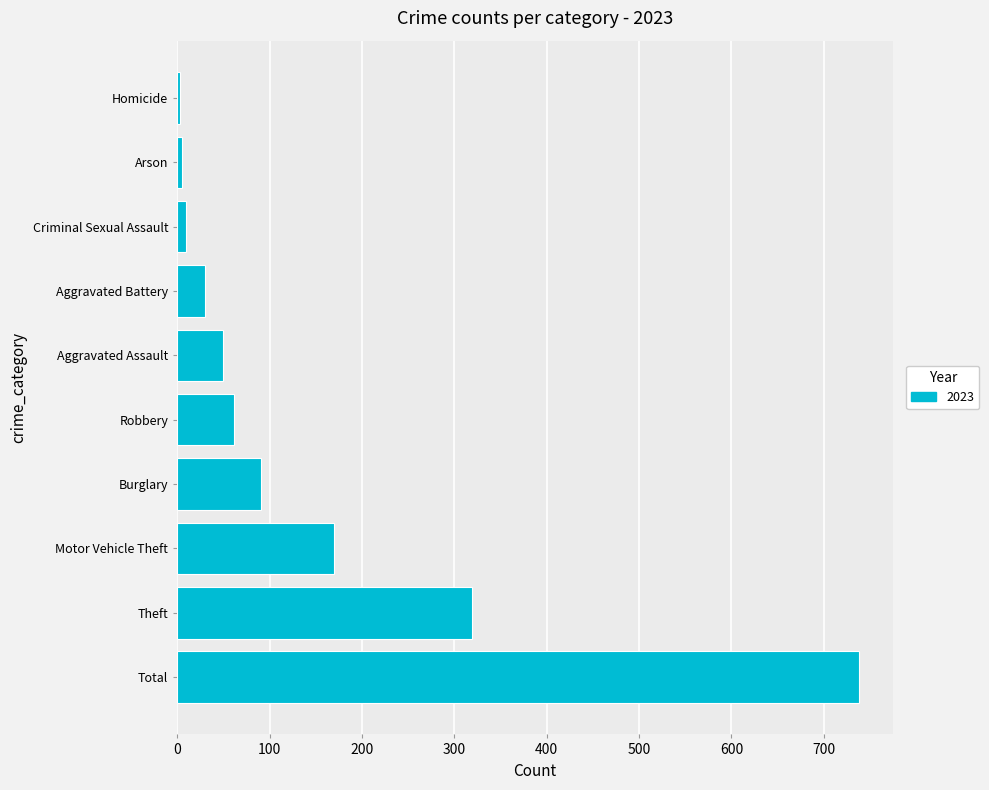

What is the difference between the maximum and minimum values?

735